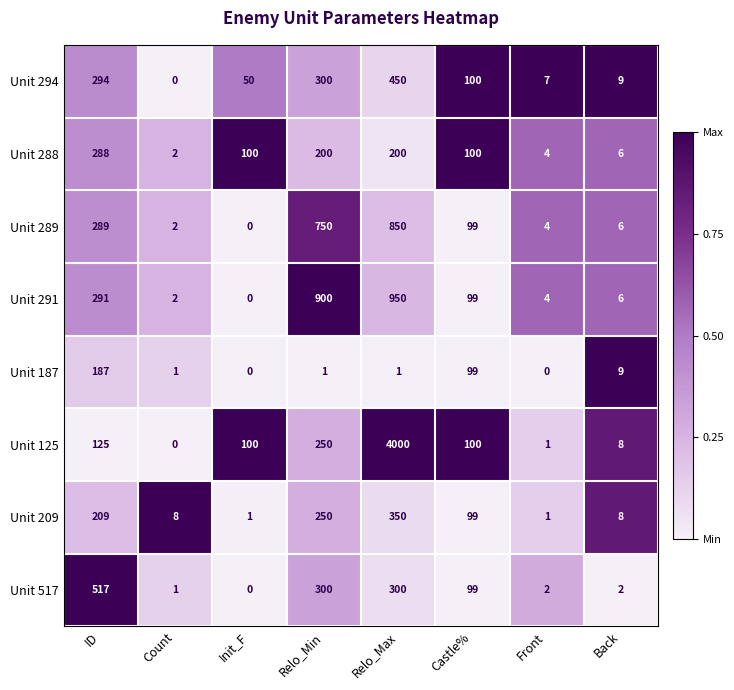

List the series in order of their peak value, lowest first.

Unit 187, Unit 288, Unit 209, Unit 294, Unit 517, Unit 289, Unit 291, Unit 125